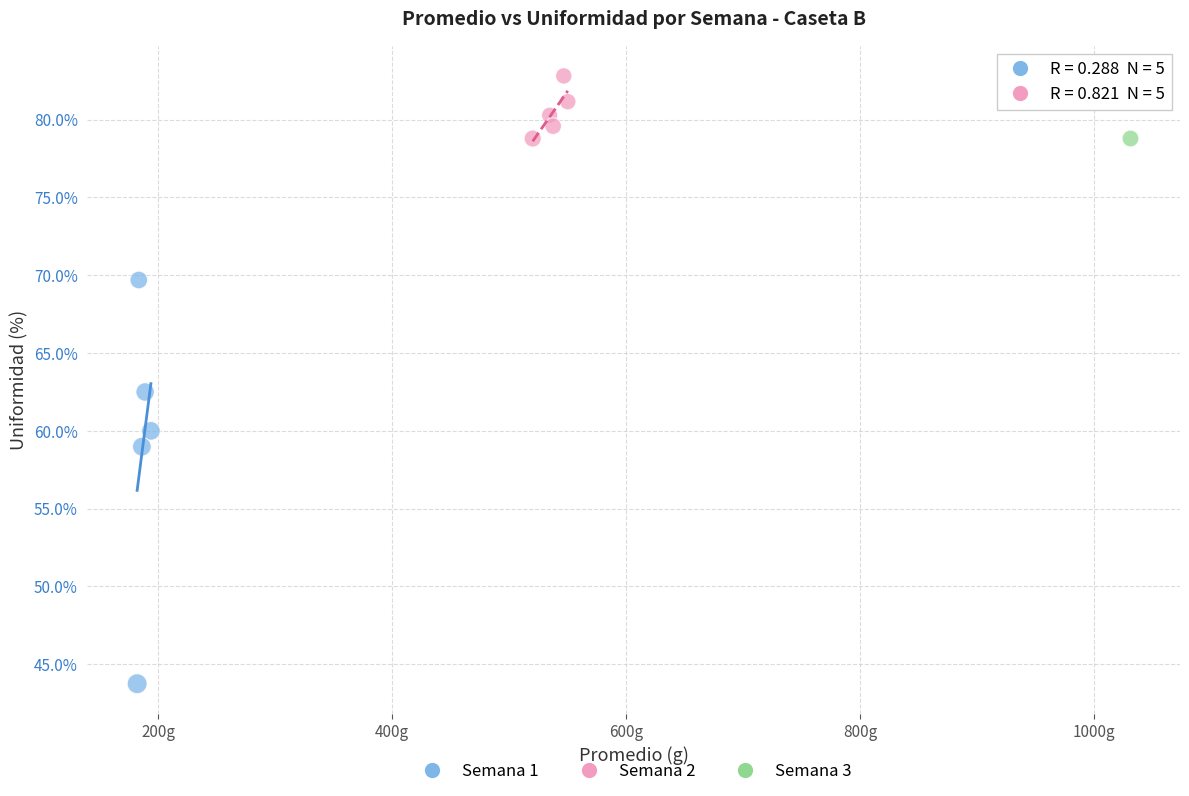

What are all the series names shown in the legend?

Semana 1, Semana 2, Semana 3